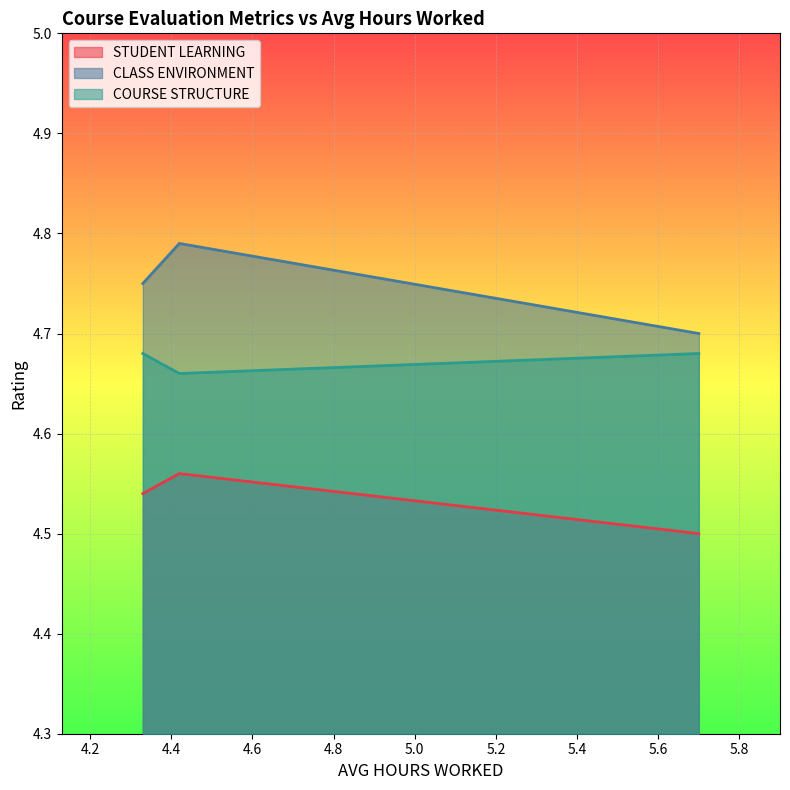

Which series changed the most between 4.33 and 5.7?

CLASS ENVIRONMENT